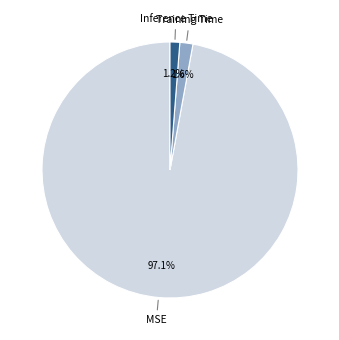

Between Training Time and MSE, which is larger?

MSE